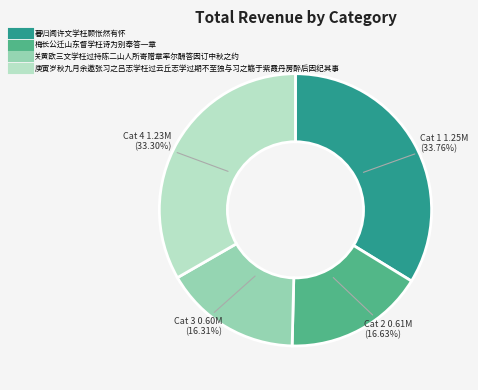

What percentage do 庚寅岁秋九月余邀张习之吕志学枉过云丘志学过期不至独与习之觞于紫霞丹房醉后因纪其事 and 关黄欧三文学枉过持陈二山人所寄赠章率尔酬答因订中秋之约 together represent?

49.6%